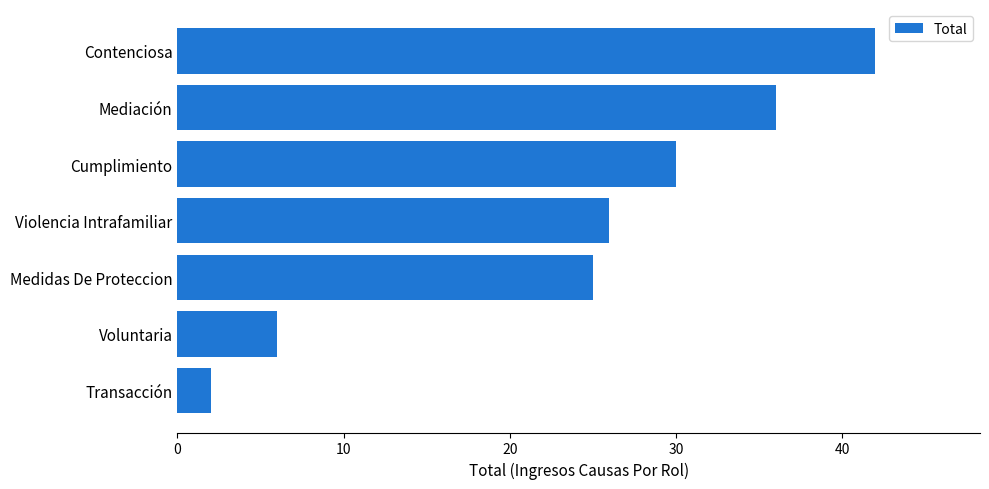

Between Transacción and Medidas De Proteccion, which is larger?

Medidas De Proteccion